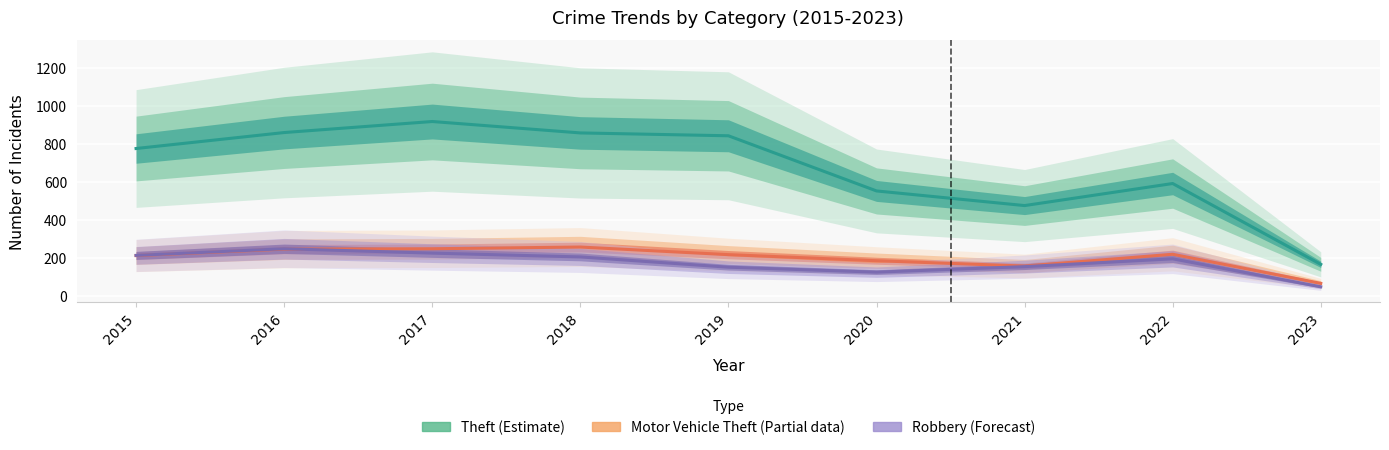

What value does the Motor Vehicle Theft (Partial) series have at 2016?

245